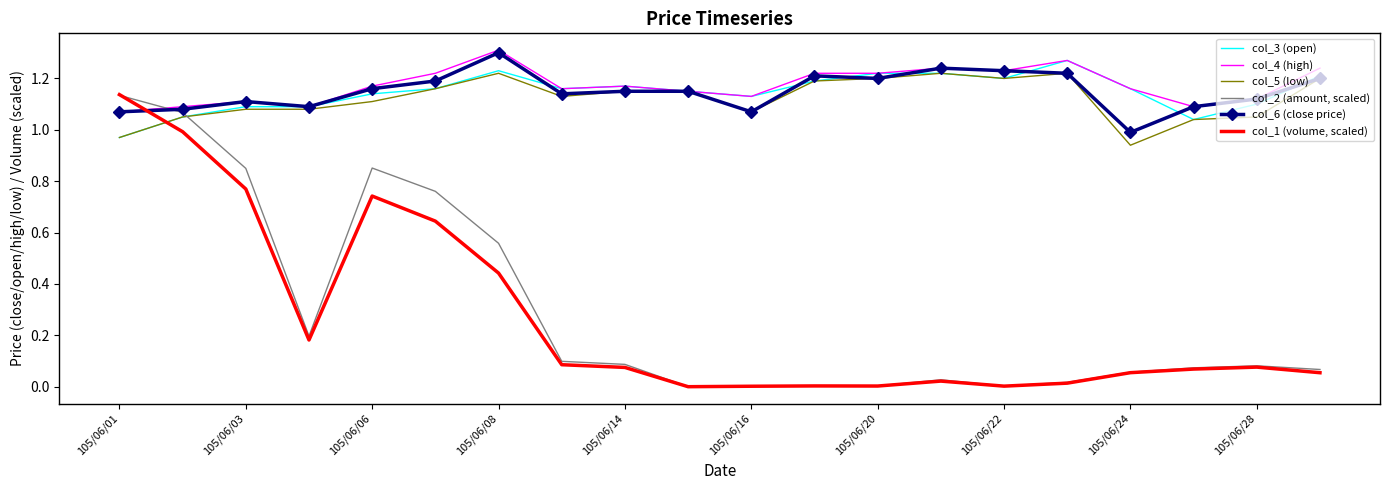

True or false: col_3 (open) has more than 0 interior local peaks.

True